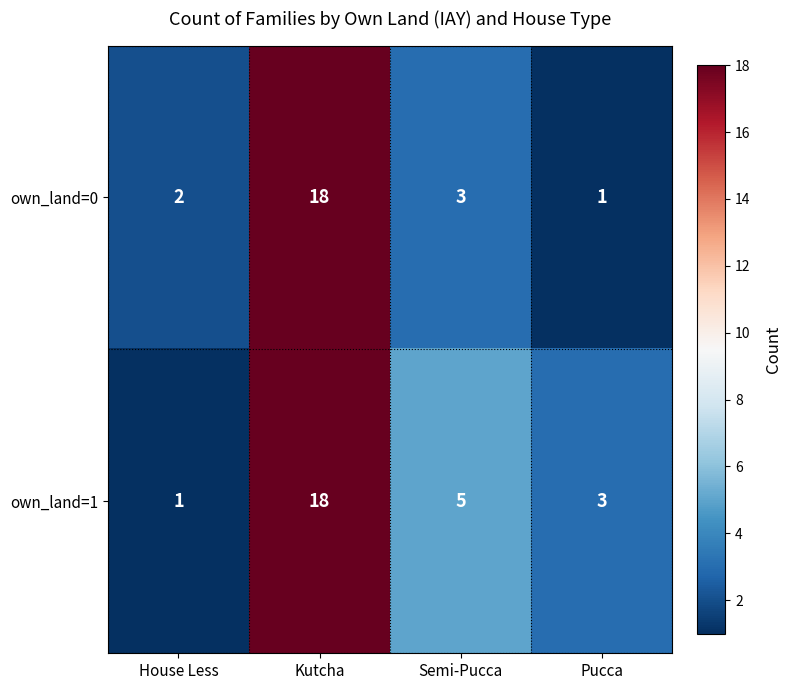

True or false: own_land=1 has a value of 1 at House Less.

True